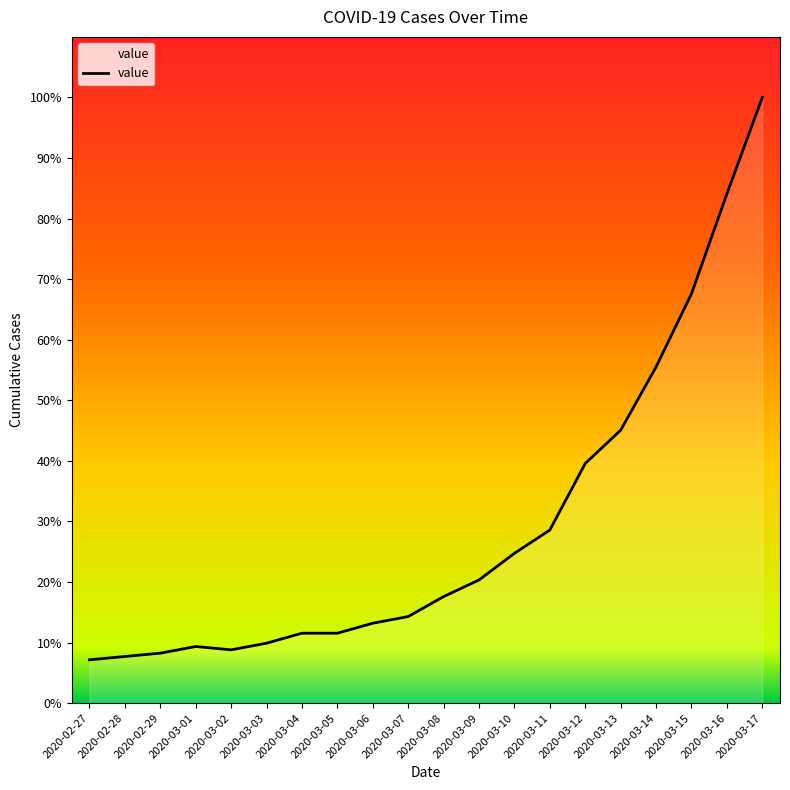

Does the chart have visible grid lines?

No